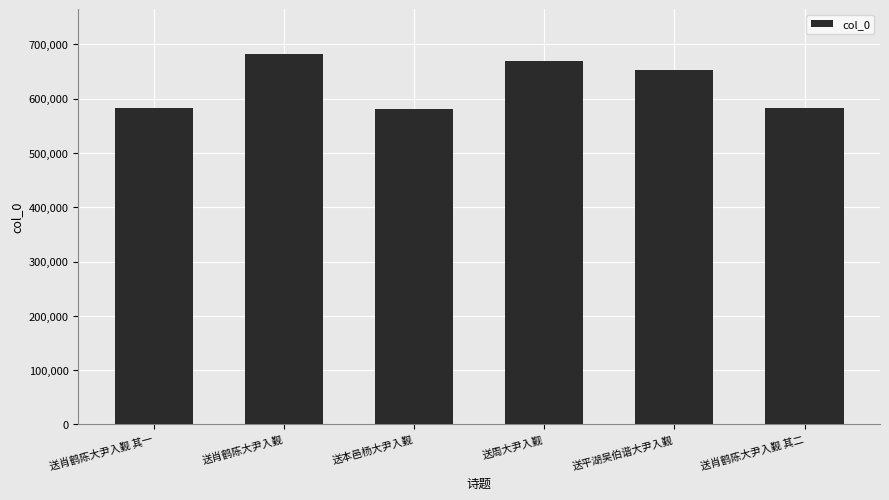

What is the label of the 3rd bar from the right?

送周大尹入觐